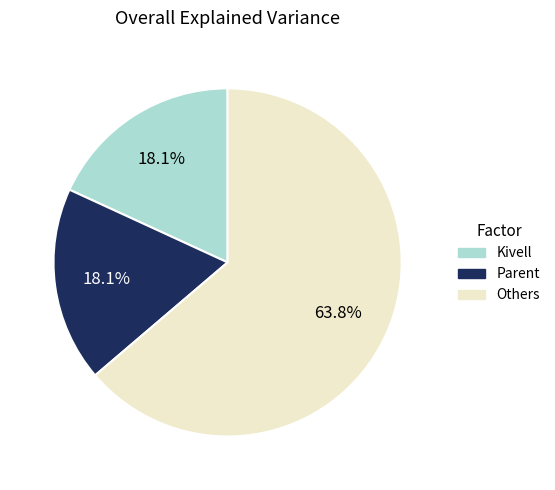

Does any single category account for the majority?

Yes